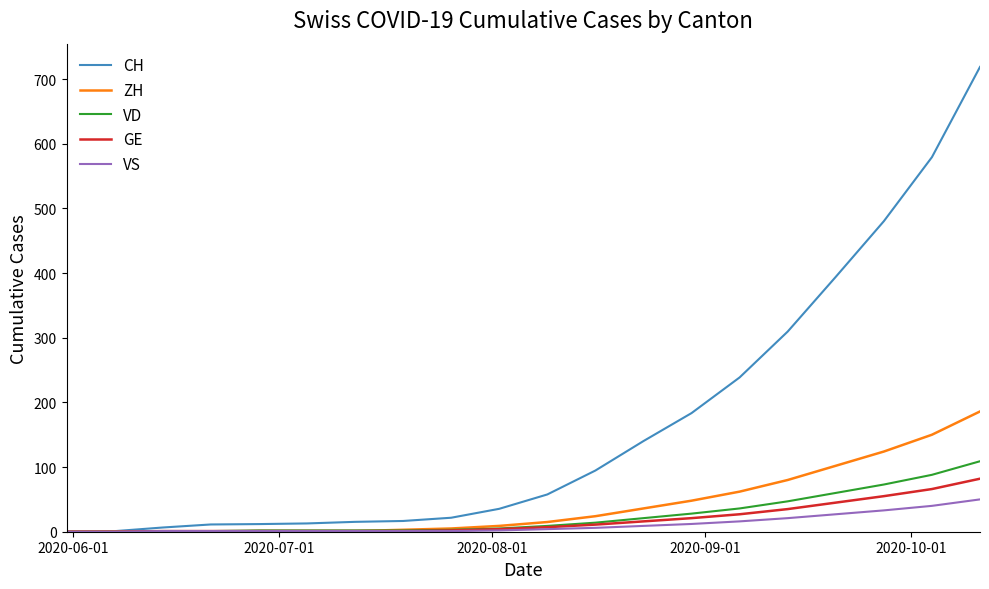

What is the greatest value displayed?

718.9